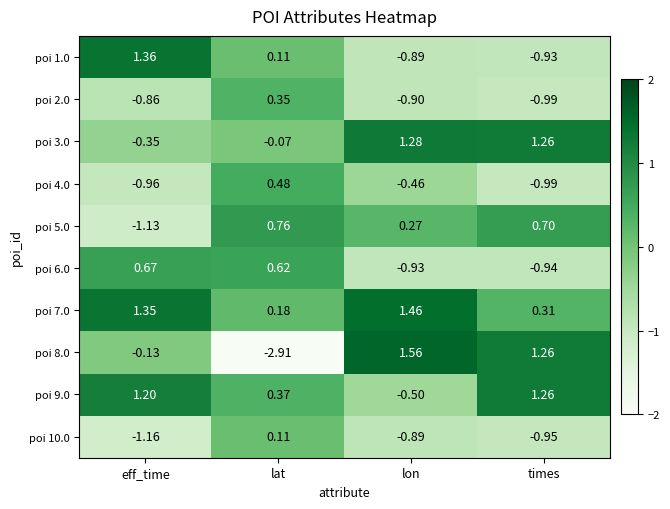

At which label does poi 2.0 reach its minimum?

times